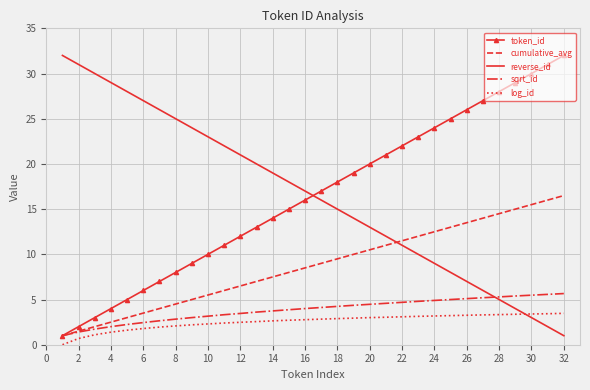

What are all the series names shown in the legend?

token_id, cumulative_avg, reverse_id, sqrt_id, log_id